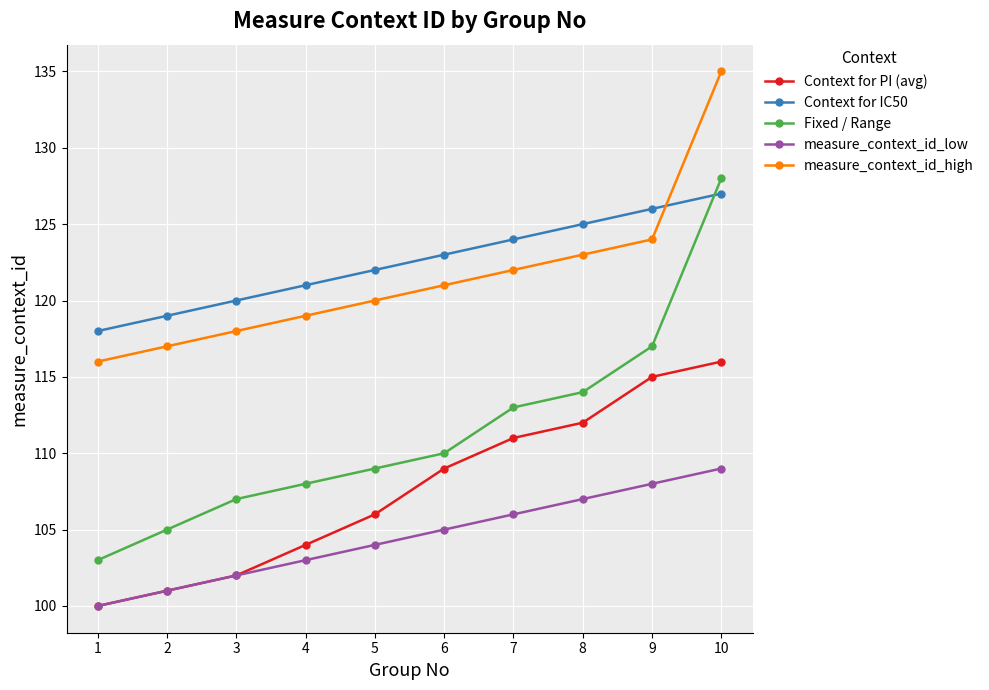

What is the greatest value displayed?

135